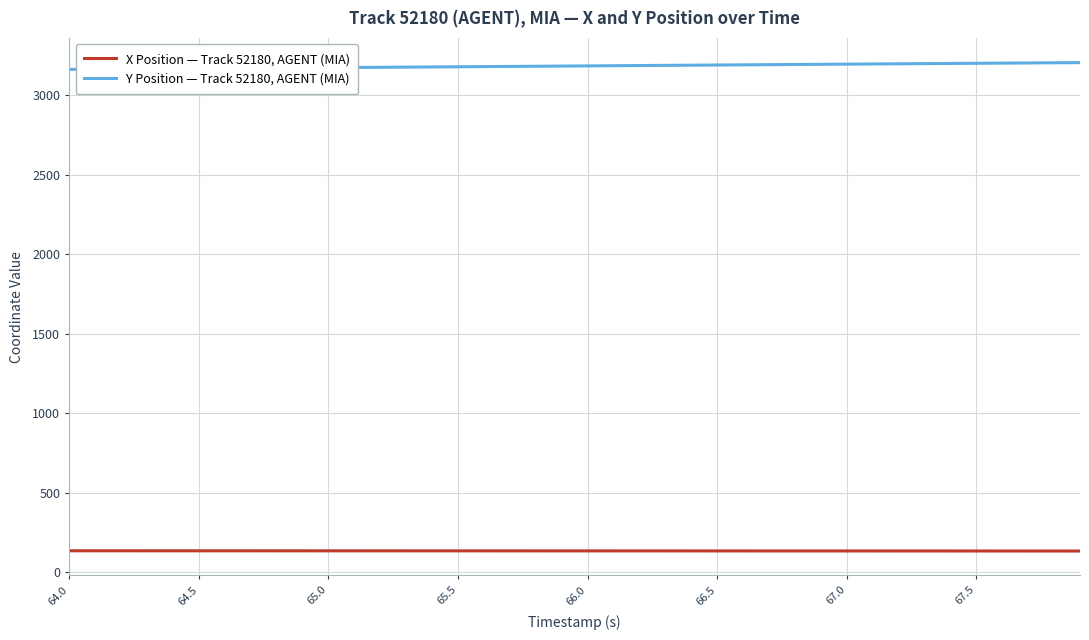

Rank the series by their average value, from lowest to highest.

X Position — Track 52180, AGENT (MIA), Y Position — Track 52180, AGENT (MIA)